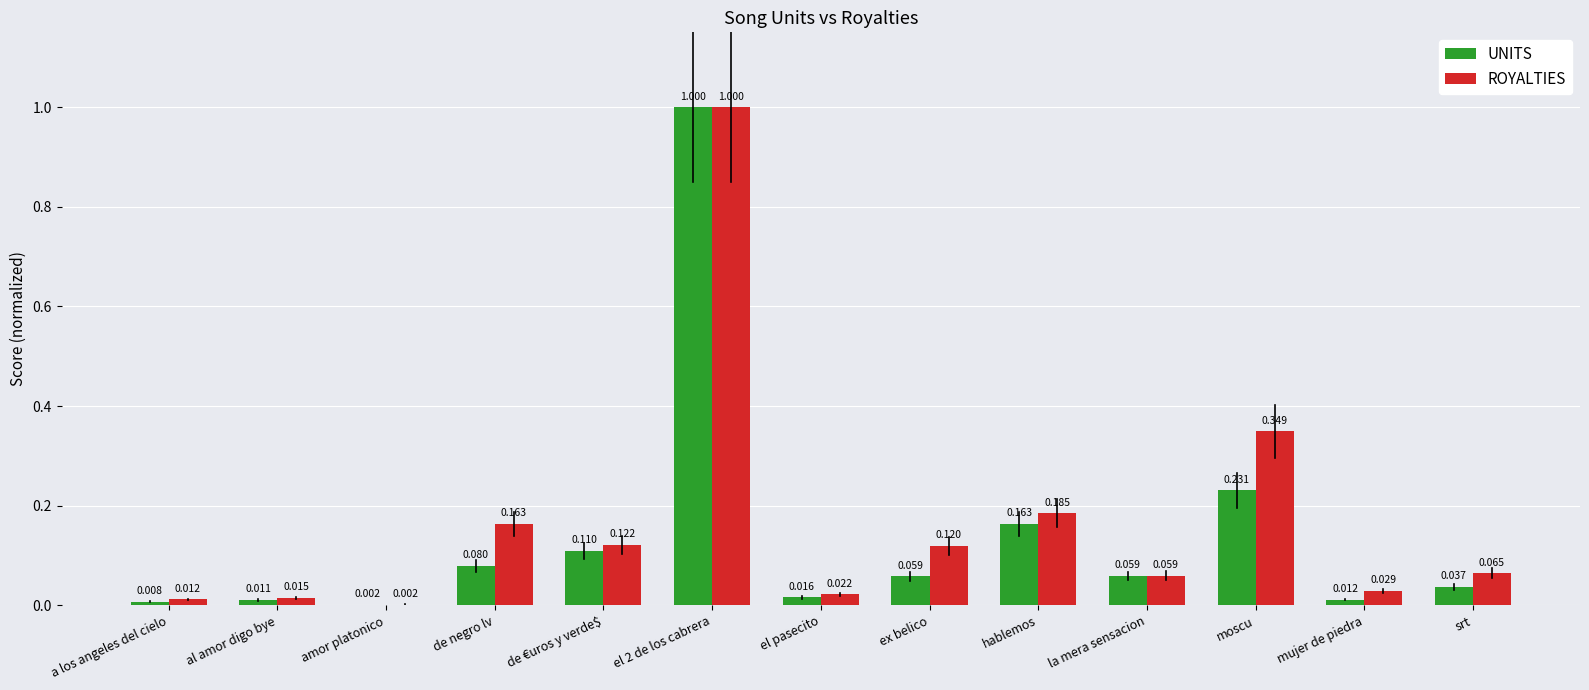

At which label is ROYALTIES closest to 0?

amor platonico